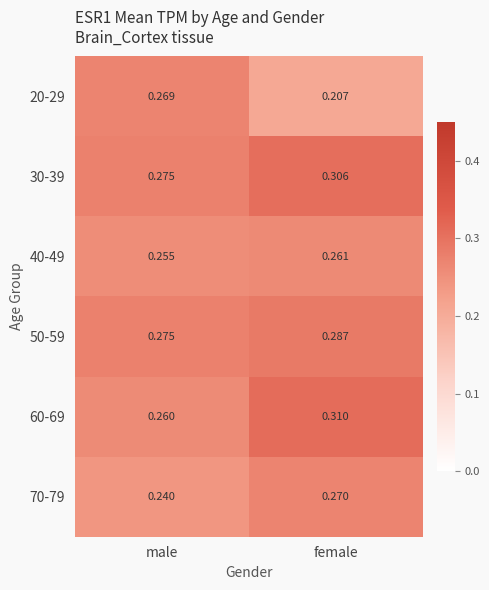

At which category is the sum across all series the highest?

female